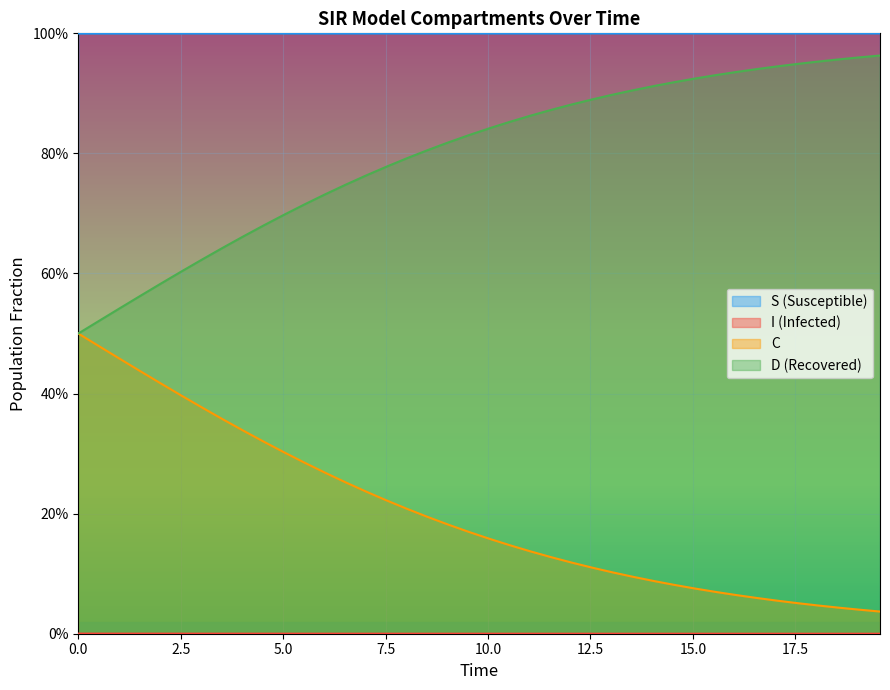

True or false: I has a value of 0.0 at 5.0.

True